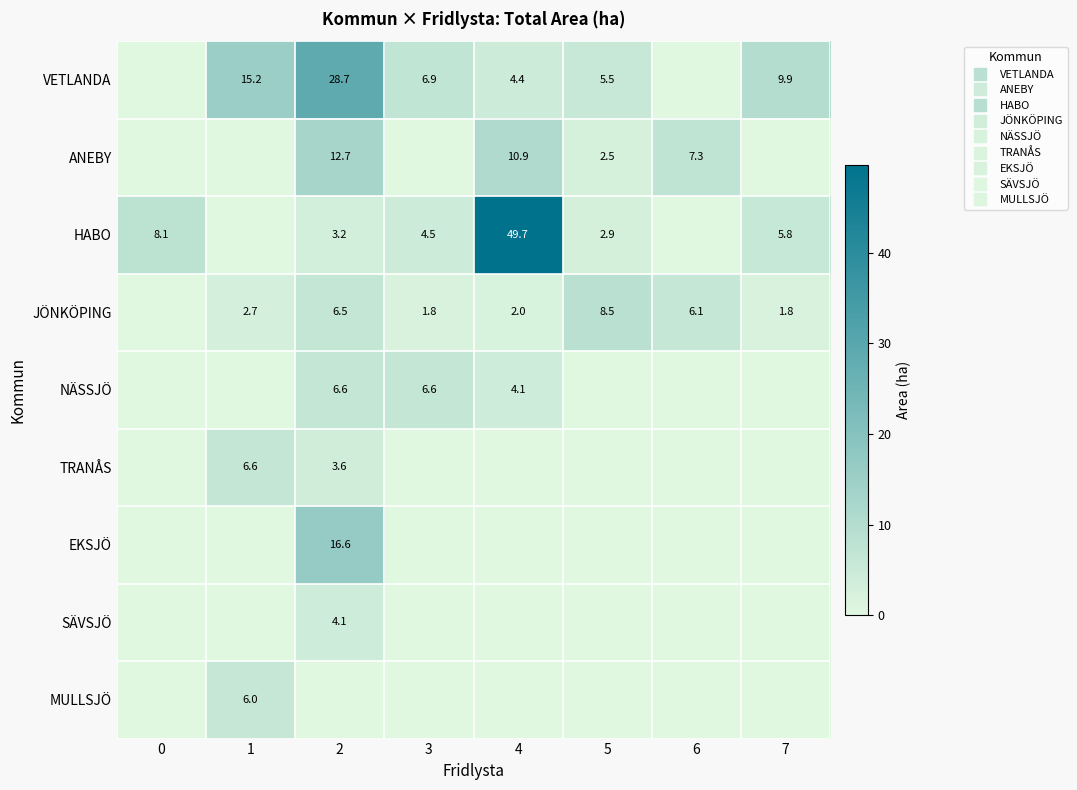

How many values in SÄVSJÖ are above zero?

1